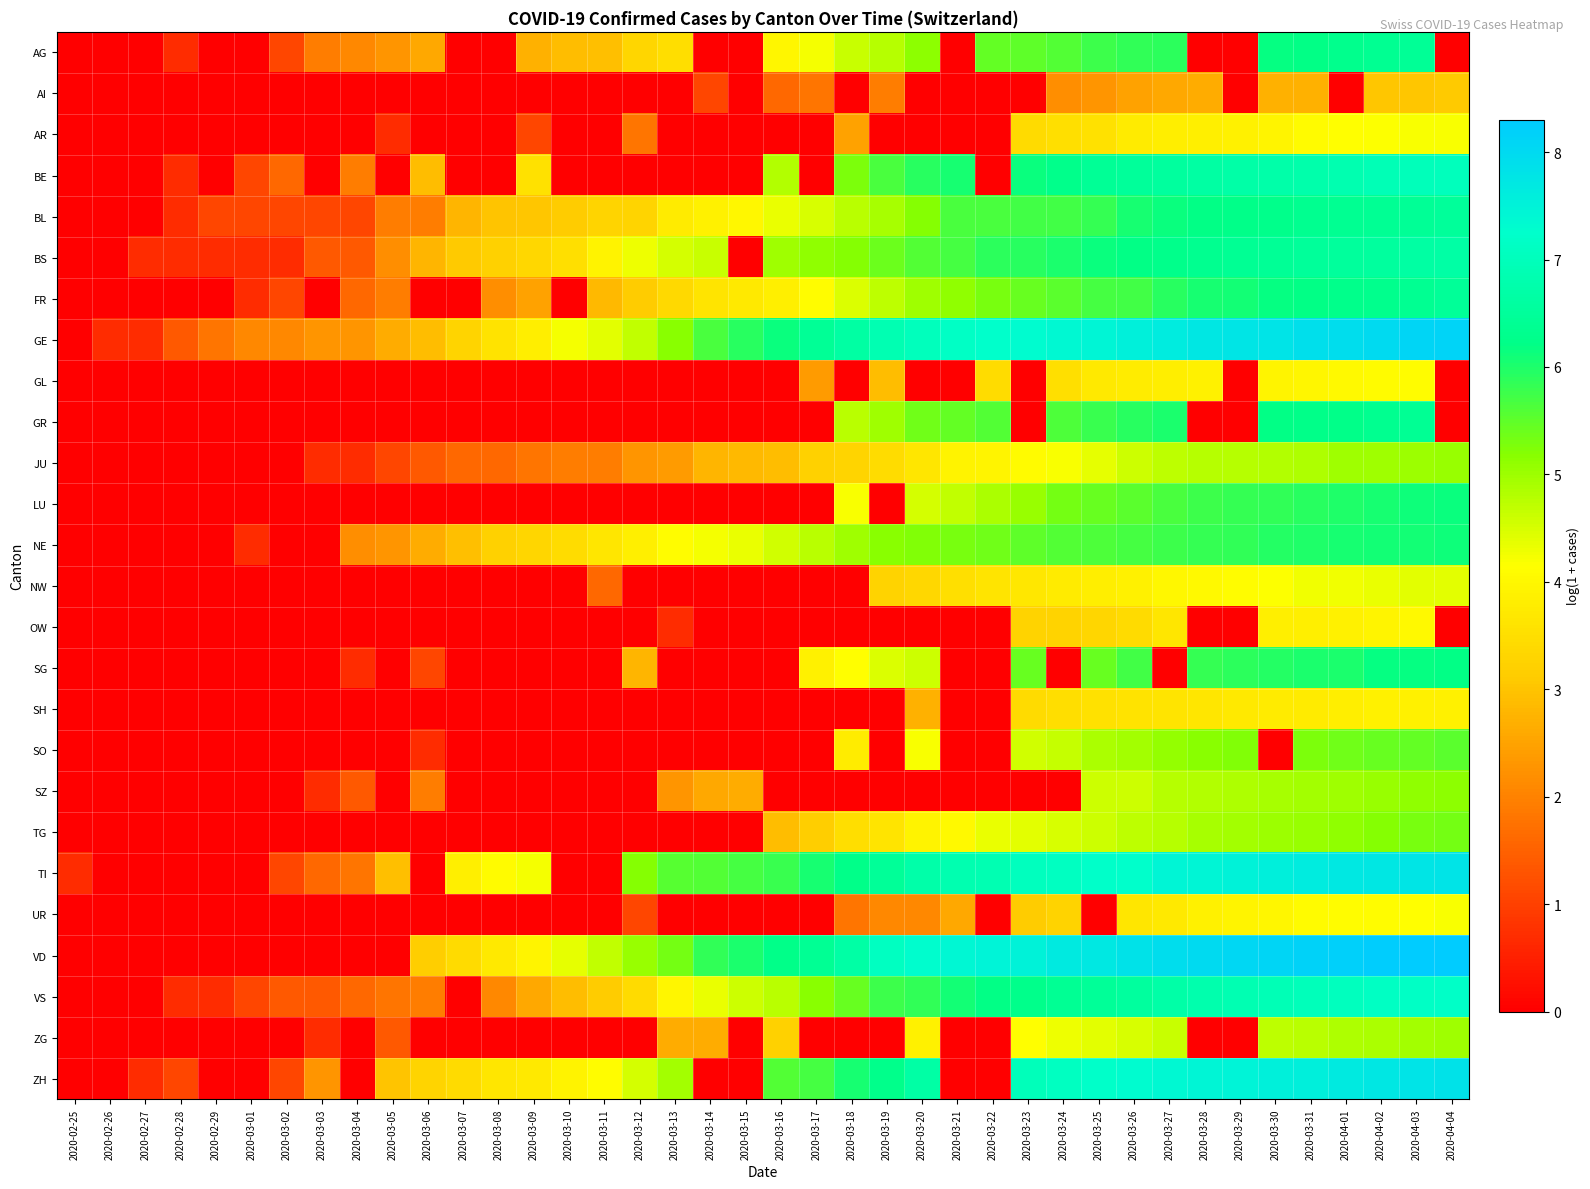

Between 2020-02-28 and 2020-03-12, which series saw the biggest shift?

TI